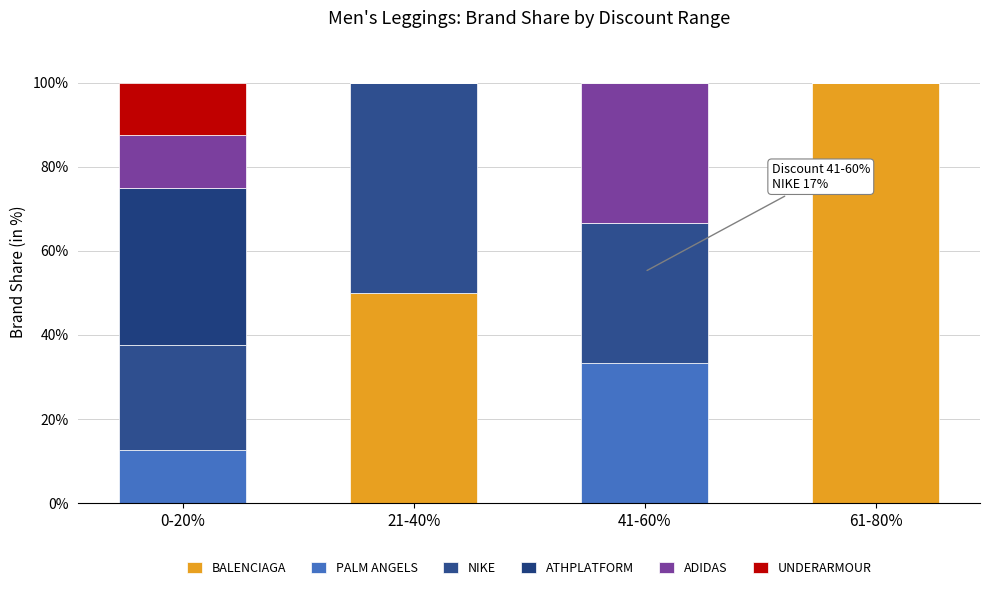

At which label does BALENCIAGA reach its peak?

61-80%